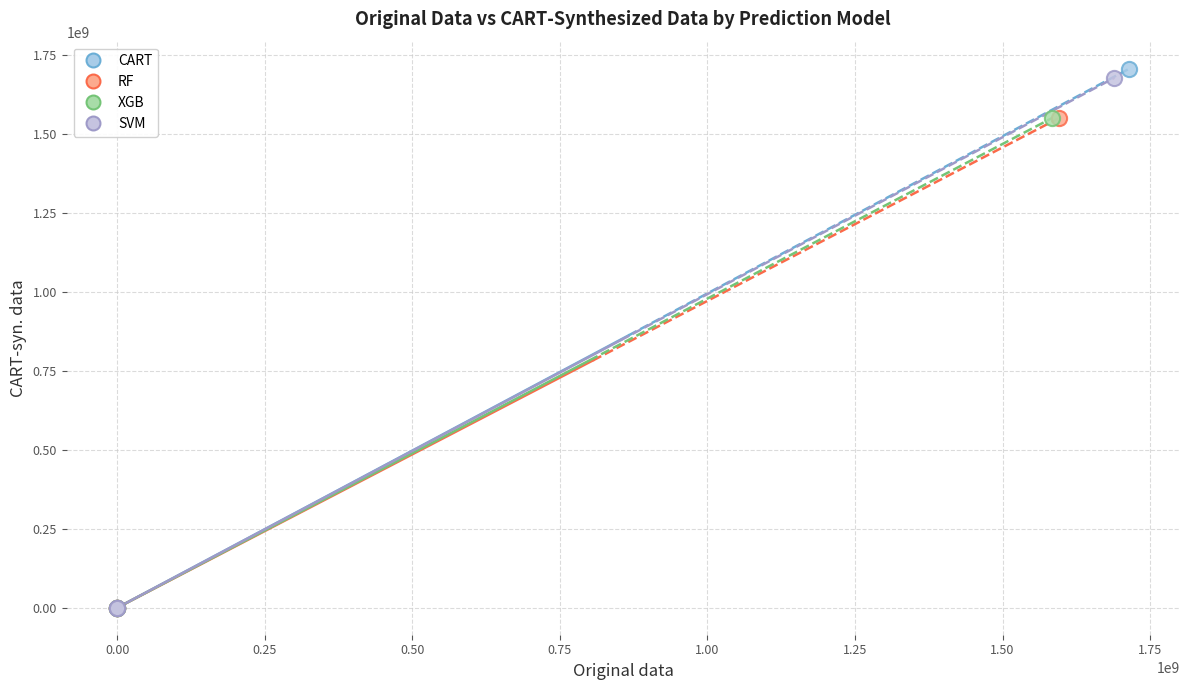

Which series has the largest Y range (max minus min)?

CART